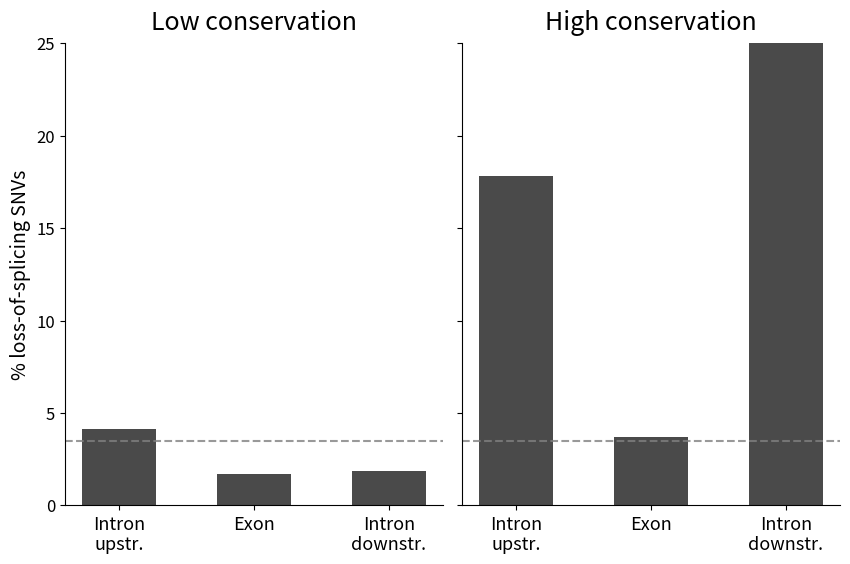

Reading right to left, extract all data points from this chart.

Low conservation: 1.9	1.7	4.2
High conservation: 40.1	3.7	17.8